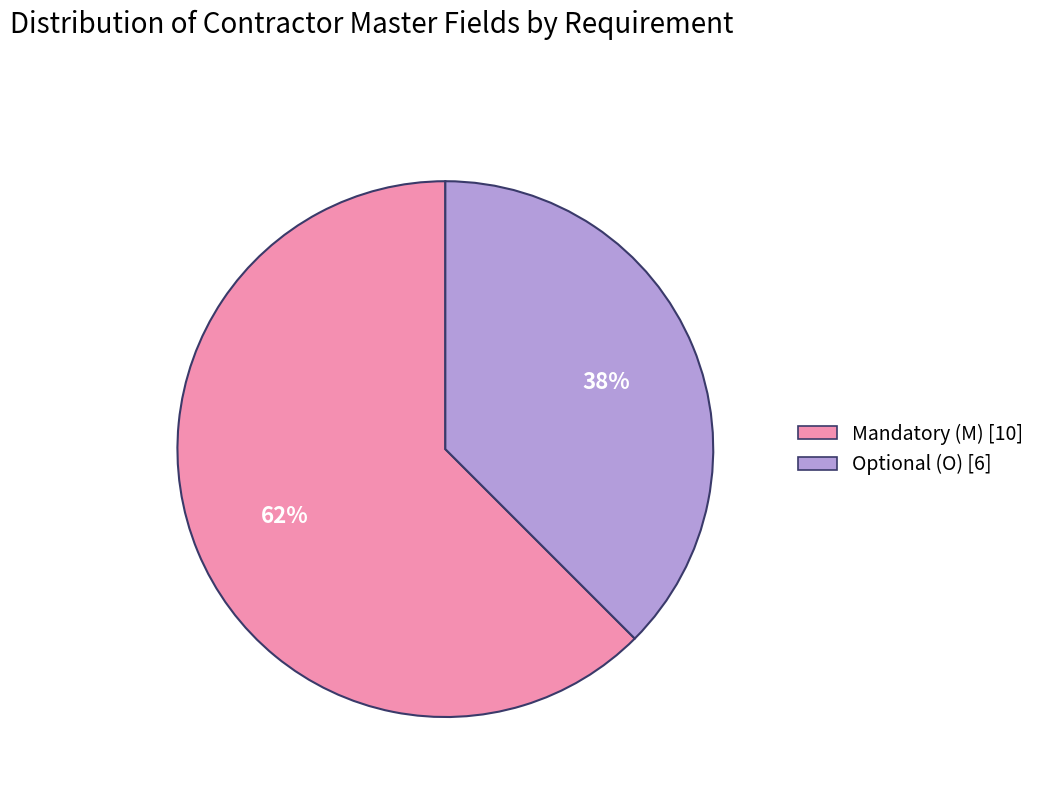

What percentage is the Mandatory (M) slice, to the nearest percent?

62%